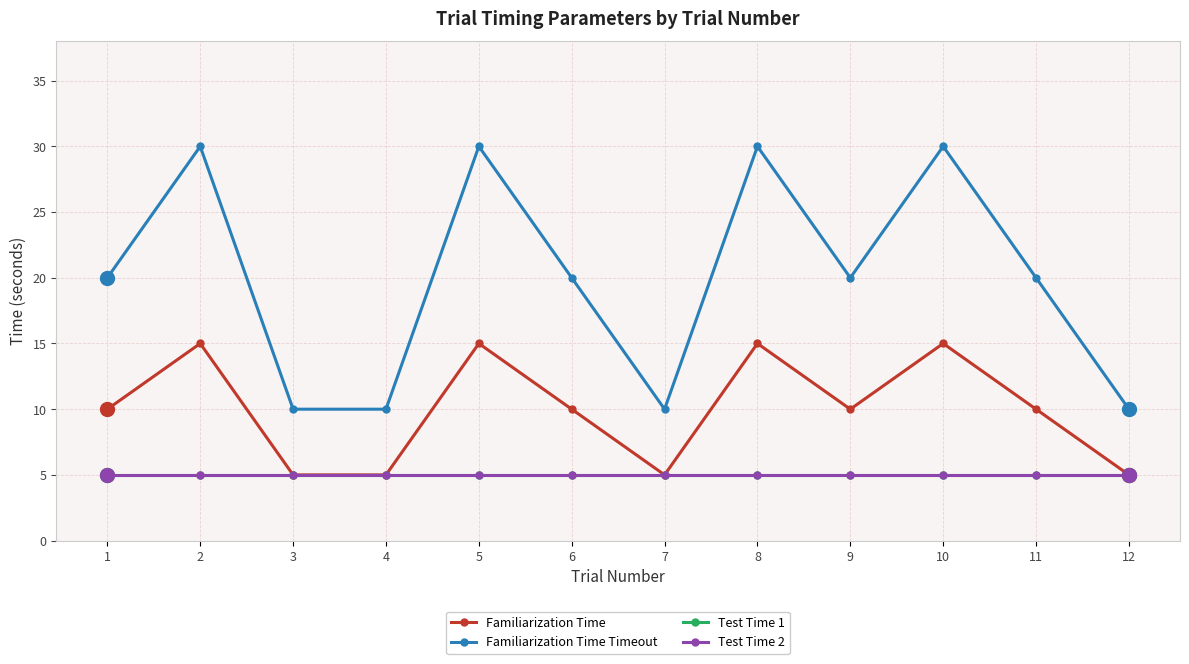

At which category does Familiarization Time Timeout reach its first local valley?

7